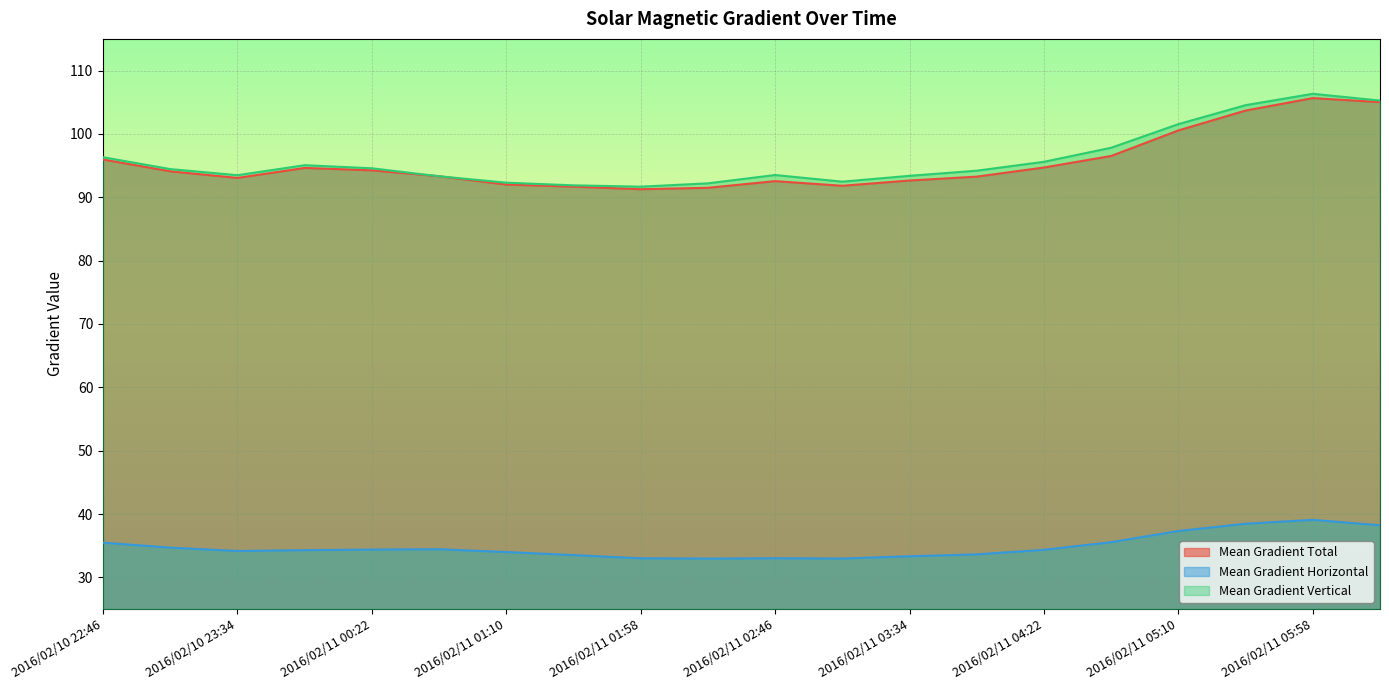

Reading left to right, list all the values displayed in this chart.

Mean Gradient Total: 2016/02/10 22:46=96.0	2016/02/10 23:10=94.1	2016/02/10 23:34=93.1	2016/02/10 23:58=94.6	2016/02/11 00:22=94.3	2016/02/11 00:46=93.3	2016/02/11 01:10=92.0	2016/02/11 01:34=91.7	2016/02/11 01:58=91.3	2016/02/11 02:22=91.5	2016/02/11 02:46=92.5	2016/02/11 03:10=91.8	2016/02/11 03:34=92.6	2016/02/11 03:58=93.3	2016/02/11 04:22=94.7	2016/02/11 04:46=96.5	2016/02/11 05:10=100.6	2016/02/11 05:34=103.7	2016/02/11 05:58=105.7	2016/02/11 06:22=105.0
Mean Gradient Horizontal: 2016/02/10 22:46=35.5	2016/02/10 23:10=34.7	2016/02/10 23:34=34.2	2016/02/10 23:58=34.3	2016/02/11 00:22=34.4	2016/02/11 00:46=34.4	2016/02/11 01:10=34.0	2016/02/11 01:34=33.5	2016/02/11 01:58=33.0	2016/02/11 02:22=33.0	2016/02/11 02:46=33.0	2016/02/11 03:10=33.0	2016/02/11 03:34=33.3	2016/02/11 03:58=33.6	2016/02/11 04:22=34.4	2016/02/11 04:46=35.6	2016/02/11 05:10=37.3	2016/02/11 05:34=38.5	2016/02/11 05:58=39.1	2016/02/11 06:22=38.2
Mean Gradient Vertical: 2016/02/10 22:46=96.3	2016/02/10 23:10=94.4	2016/02/10 23:34=93.5	2016/02/10 23:58=95.1	2016/02/11 00:22=94.6	2016/02/11 00:46=93.3	2016/02/11 01:10=92.3	2016/02/11 01:34=91.9	2016/02/11 01:58=91.7	2016/02/11 02:22=92.2	2016/02/11 02:46=93.5	2016/02/11 03:10=92.5	2016/02/11 03:34=93.4	2016/02/11 03:58=94.2	2016/02/11 04:22=95.6	2016/02/11 04:46=97.8	2016/02/11 05:10=101.5	2016/02/11 05:34=104.5	2016/02/11 05:58=106.3	2016/02/11 06:22=105.3